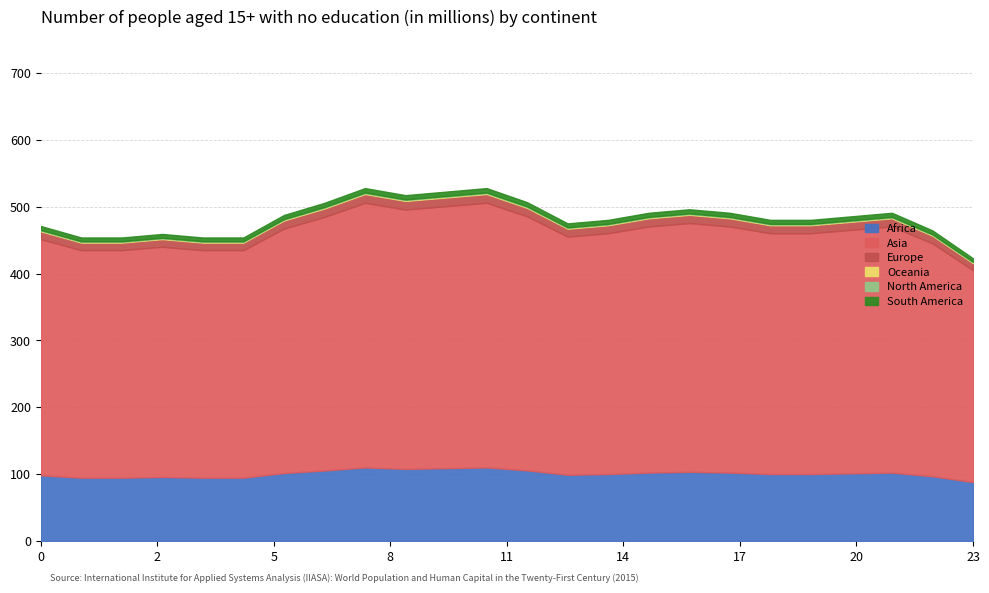

In Asia, how many points are lower than both neighbors (excluding endpoints)?

2